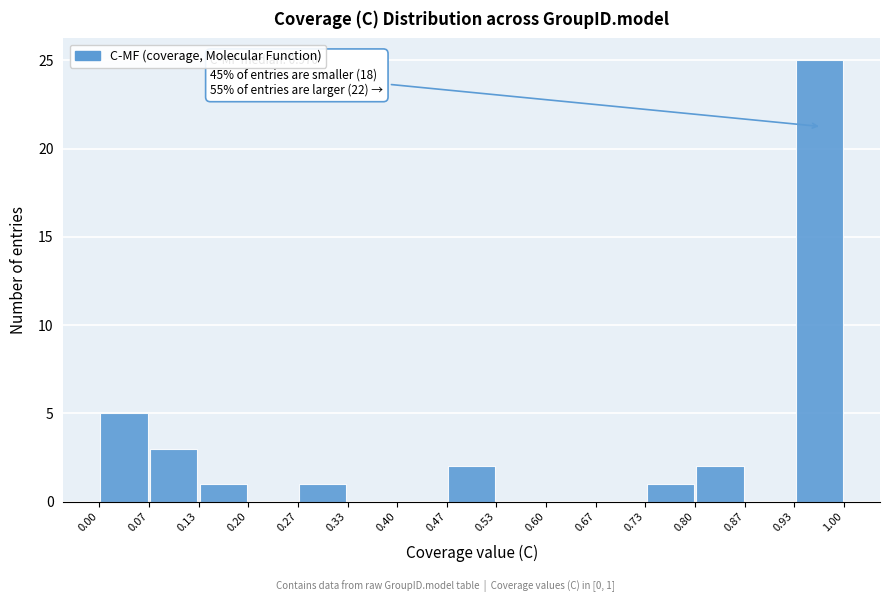

Which range on the x-axis has the tallest bar?

0.93 to 1.00